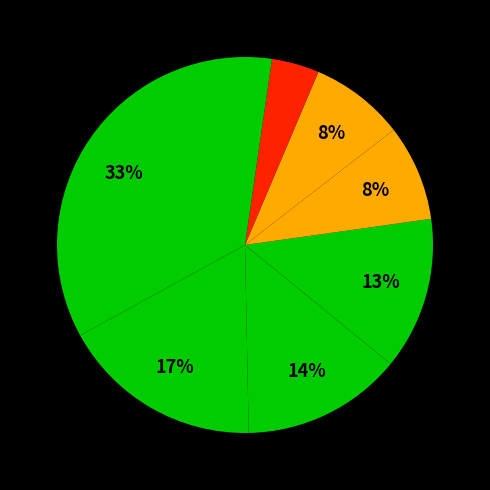

How many slices are in this pie chart?

8